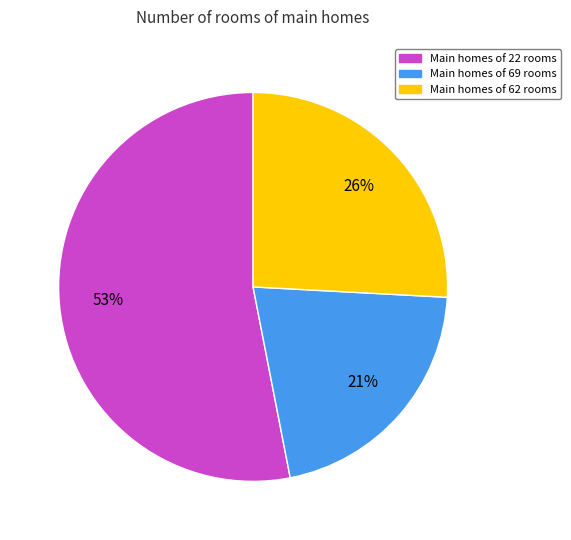

How many segments does this pie chart have?

3